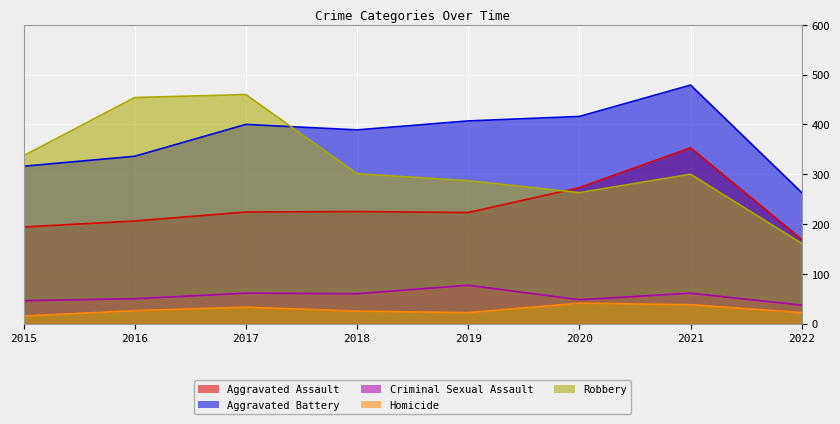

Between 2017 and 2015, which is larger?

2017